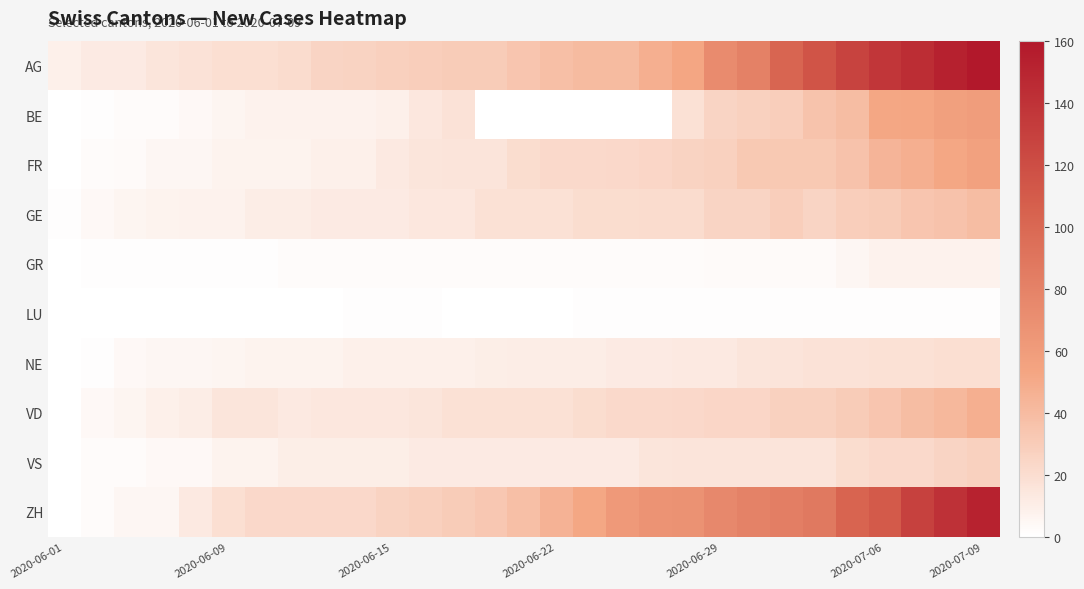

Which label corresponds to the smallest value in the chart?

2020-06-01